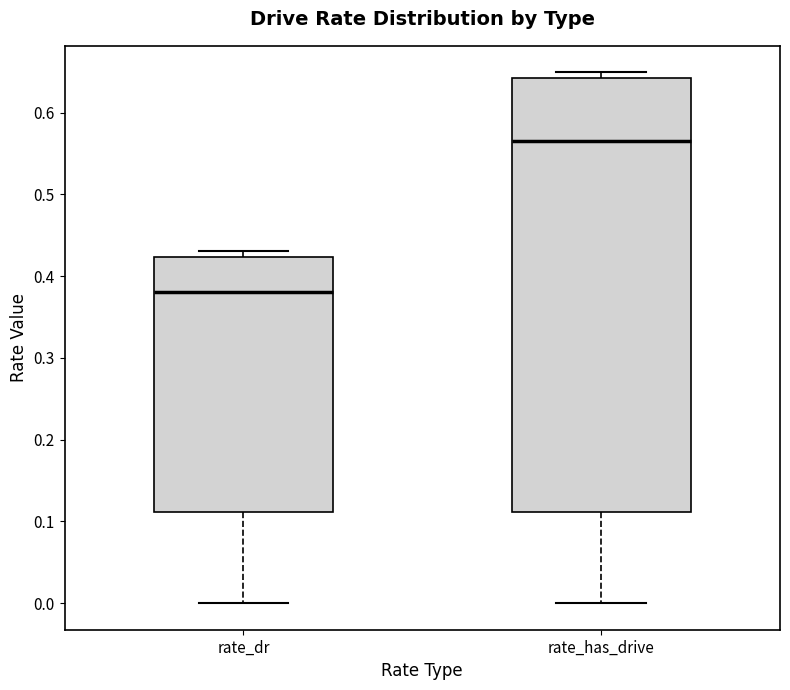

Where does the median line of the box for rate_has_drive sit on the y-axis? The values are not printed on the chart, so give them approximately, as read against the axis.

0.57